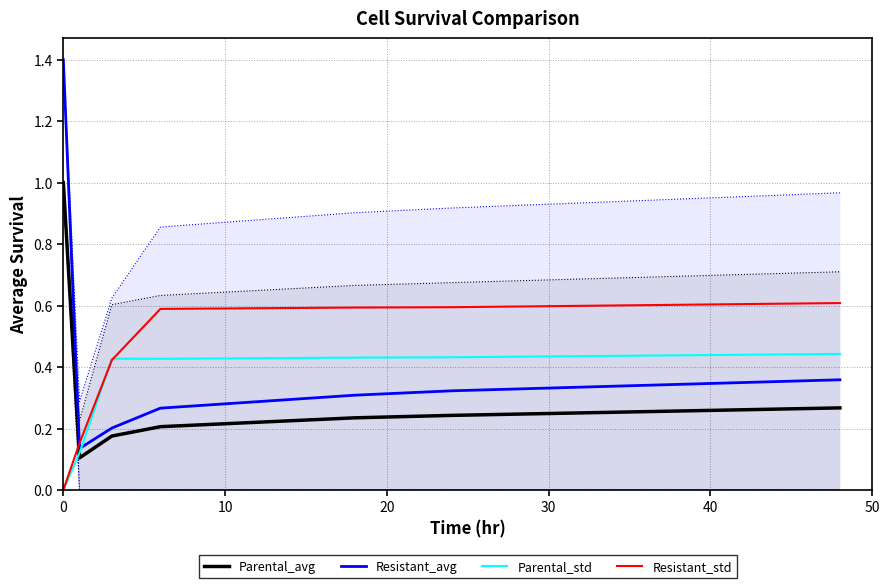

What is the maximum value for Resistant_std?

0.6